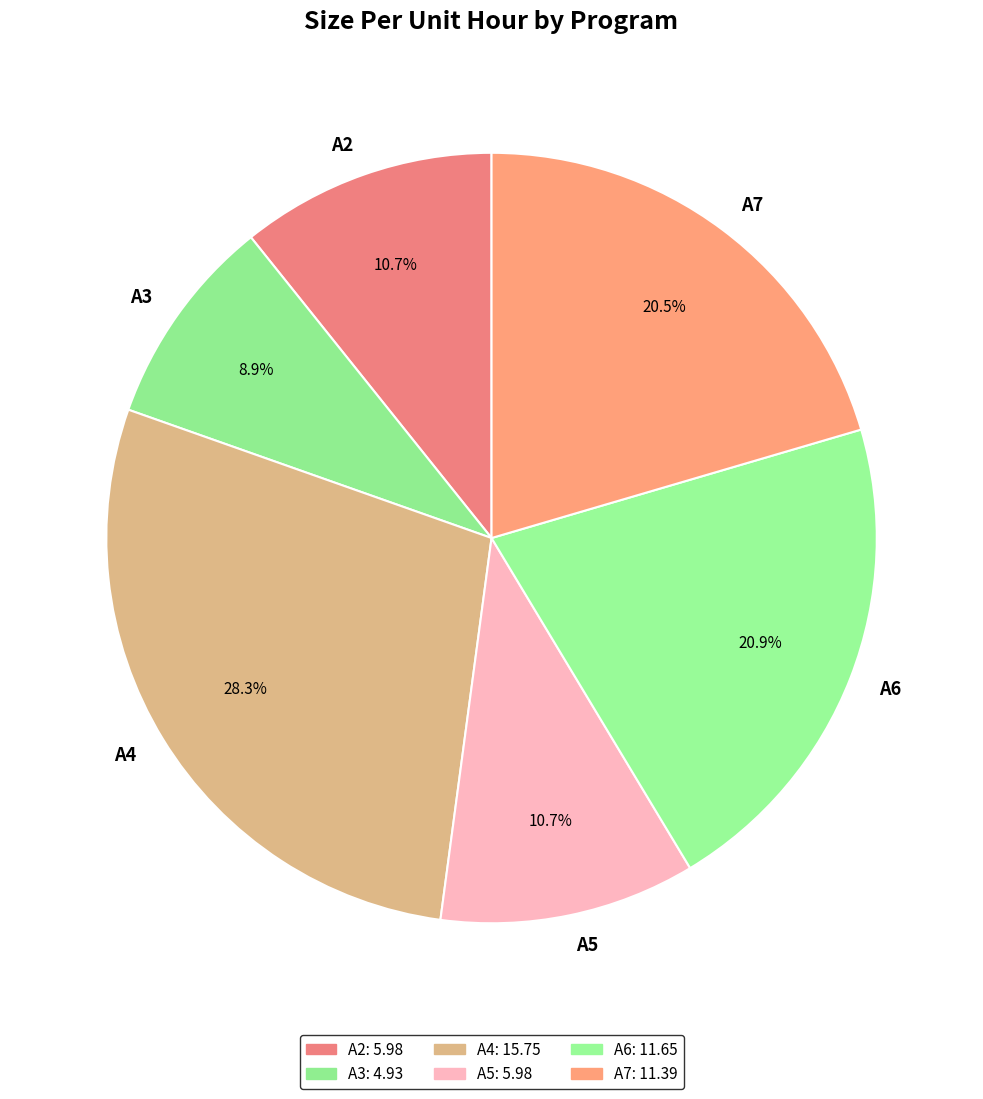

To the nearest percent, what is the average slice percentage?

17%